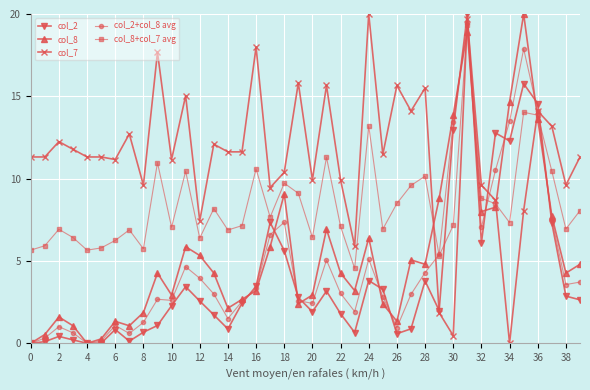

True or false: col_8+col_7 avg has more than 1 interior local peaks.

True